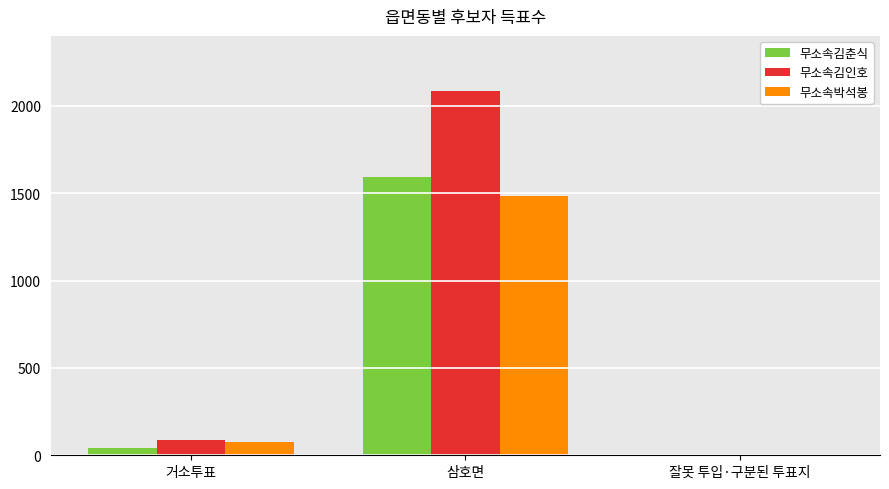

How many distinct data groups are displayed?

3